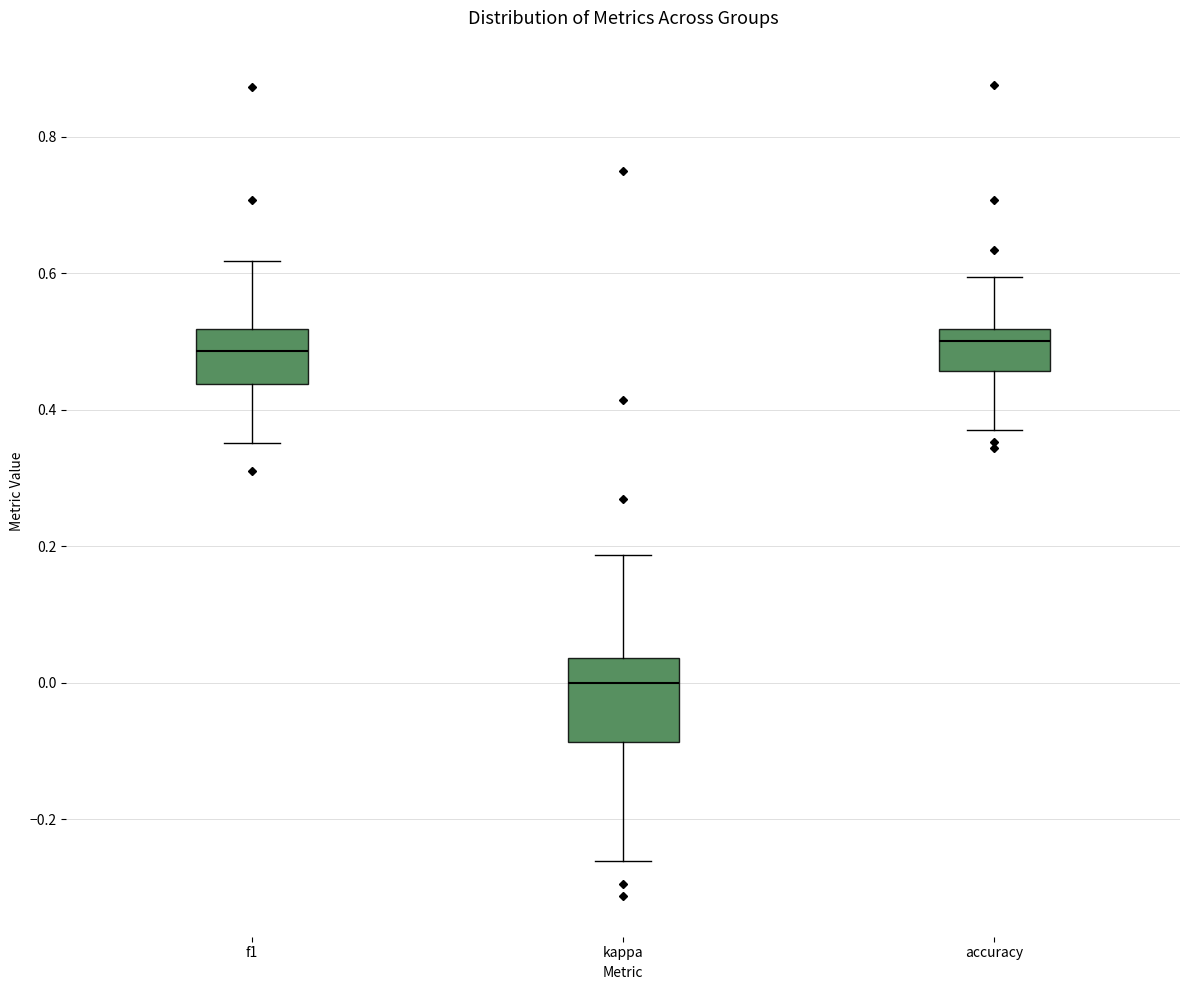

Reading left to right, read every box against the y-axis: the position of its median line, the range the box covers, and the ends of its whiskers. The values are not printed on the chart, so give them approximately, as read against the axis.

f1: median 0.48, box 0.44 to 0.52, whiskers 0.36 to 0.62
kappa: median 0.00, box -0.08 to 0.04, whiskers -0.26 to 0.18
accuracy: median 0.50, box 0.46 to 0.52, whiskers 0.36 to 0.60